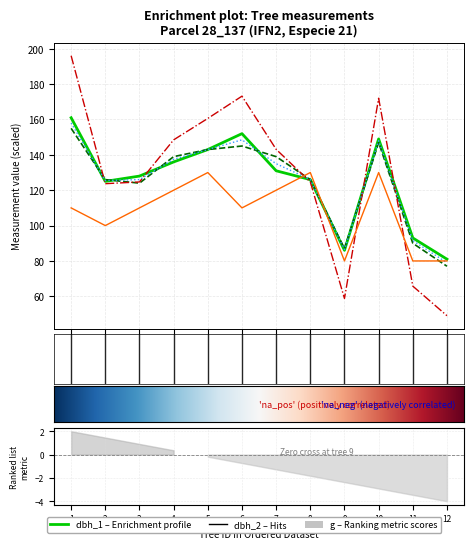

What is the maximum value shown in the chart?

196.1